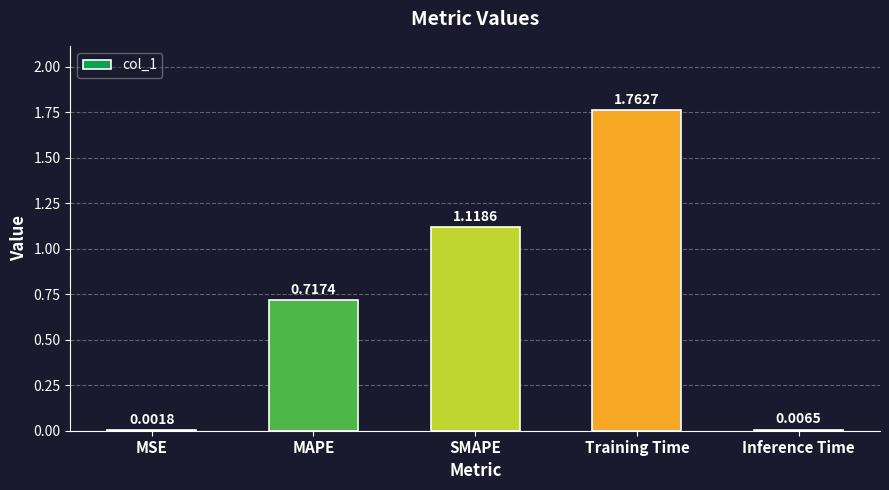

Are the bars horizontal?

No